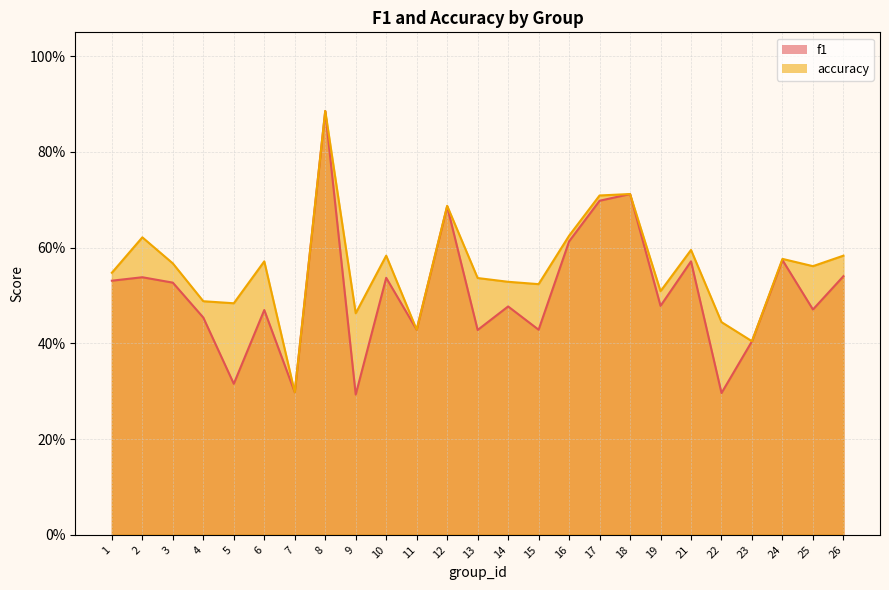

How many lines are shown in the chart?

2